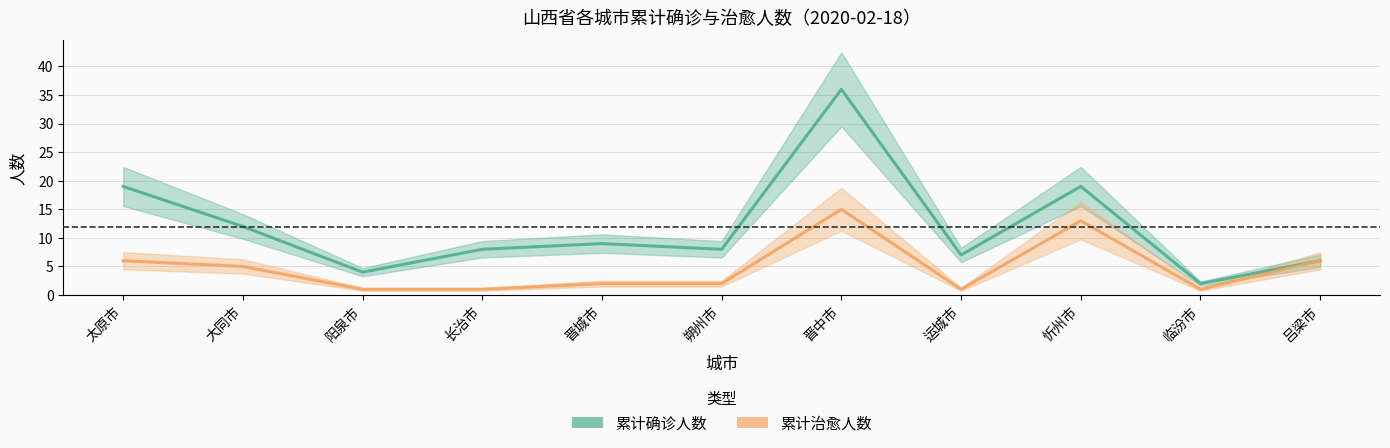

True or false: 累计治愈人数 and 累计确诊人数 intersect in this chart.

False